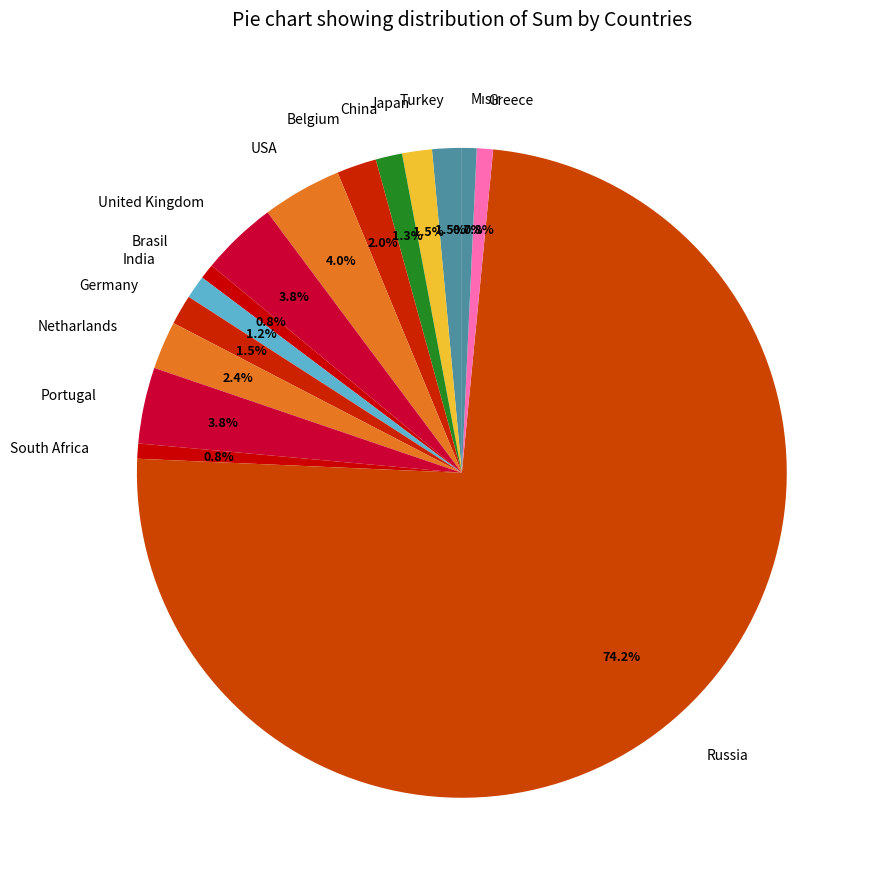

To the nearest percent, what portion does Greece represent?

1%